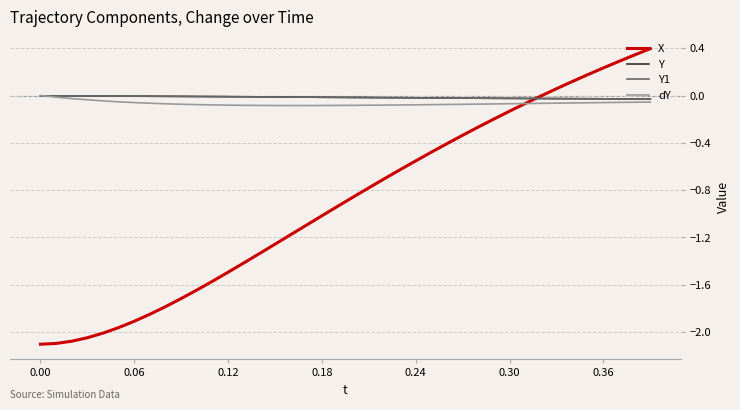

Does the chart have visible grid lines?

Yes